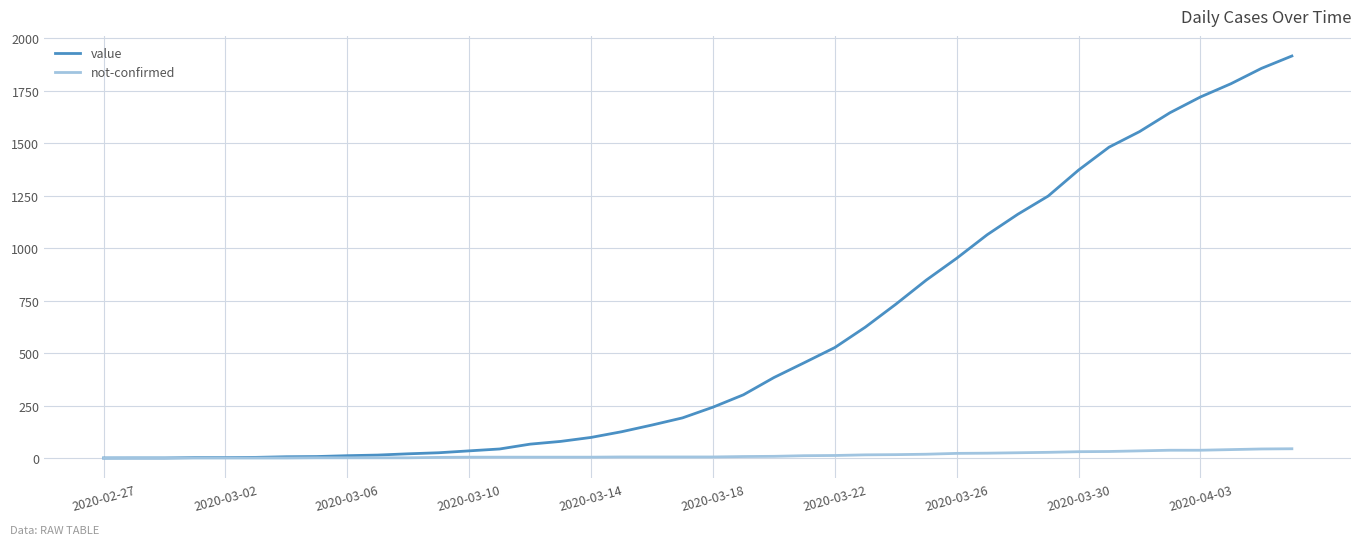

Which series has the largest total across all categories?

value